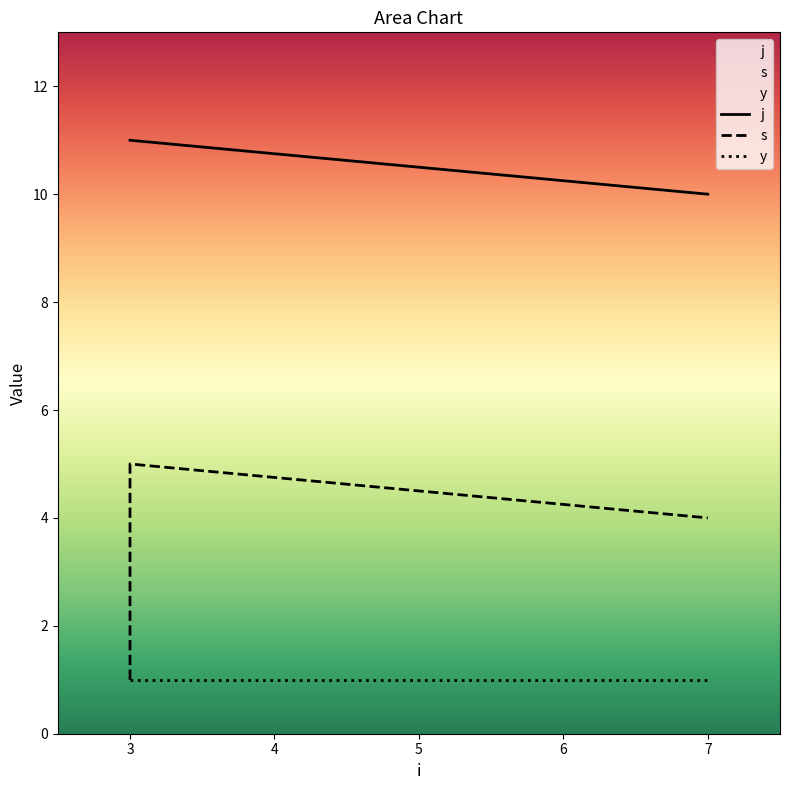

True or false: j and s cross at least once.

False